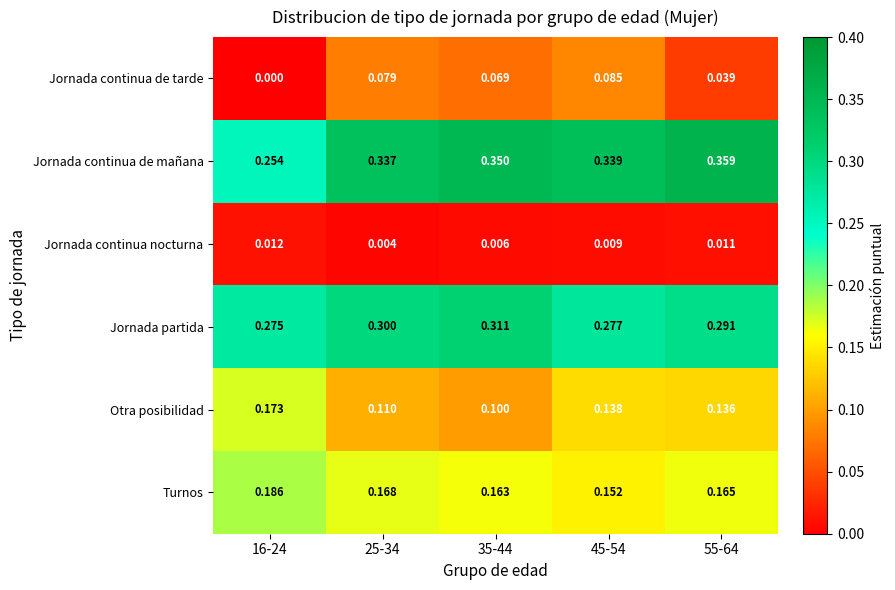

At 35-44, list the series in order from largest to smallest.

Jornada continua de mañana, Jornada partida, Turnos, Otra posibilidad, Jornada continua de tarde, Jornada continua nocturna